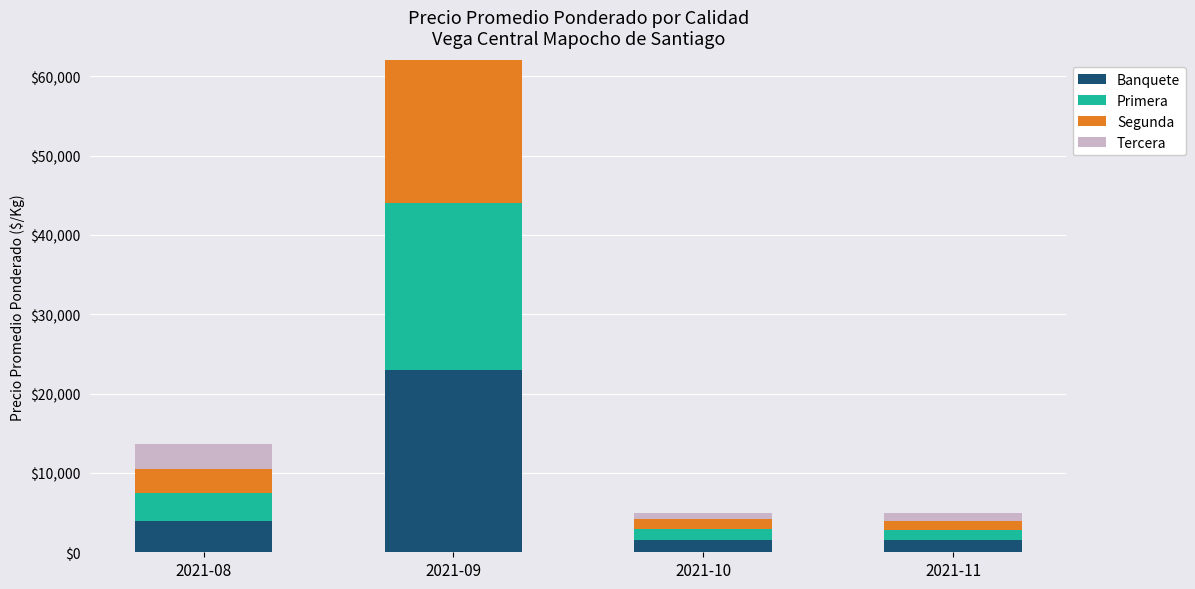

What is the sum of all Banquete values?

30014